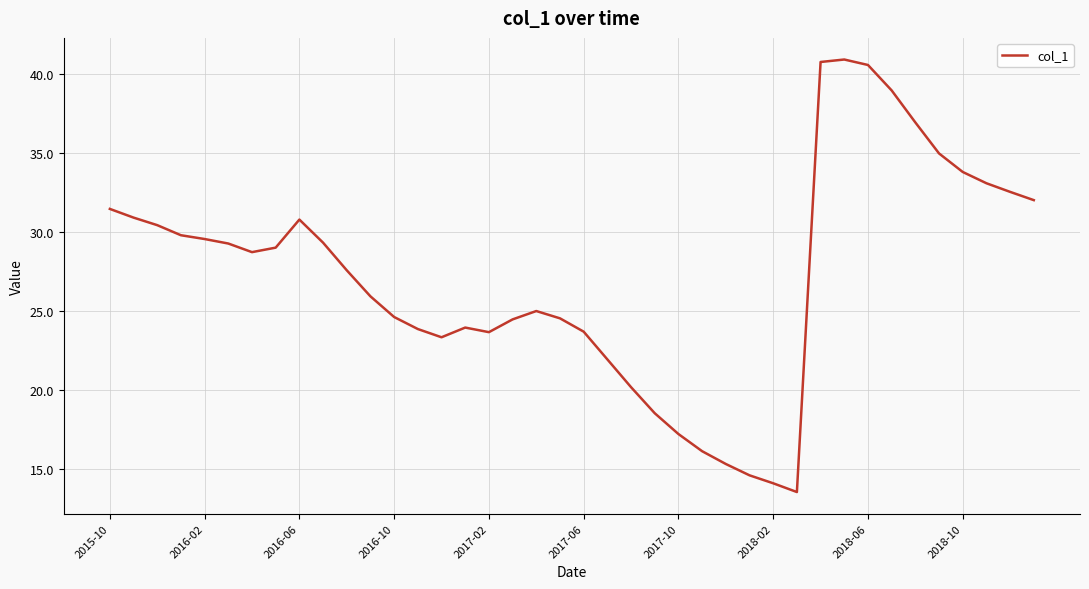

What is the maximum value shown in the chart?

40.9